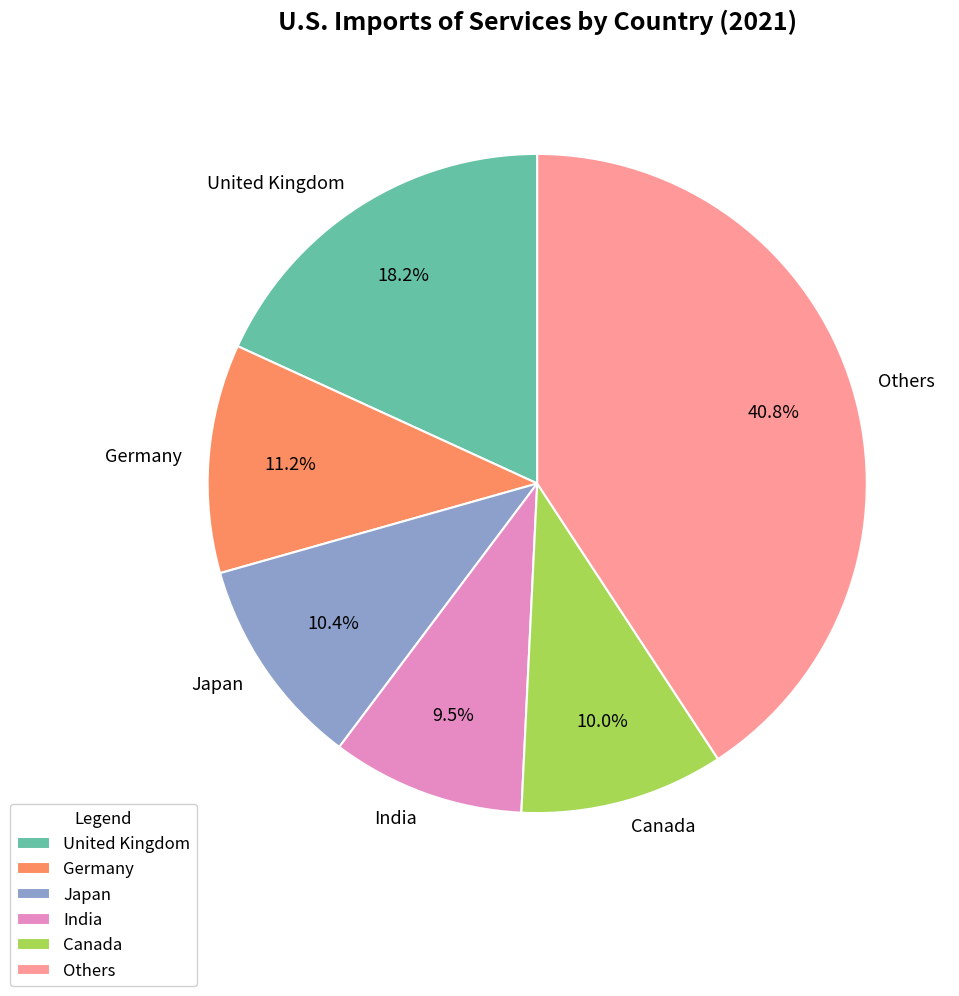

To the nearest percent, what is the difference between the largest and smallest slice percentages?

31%